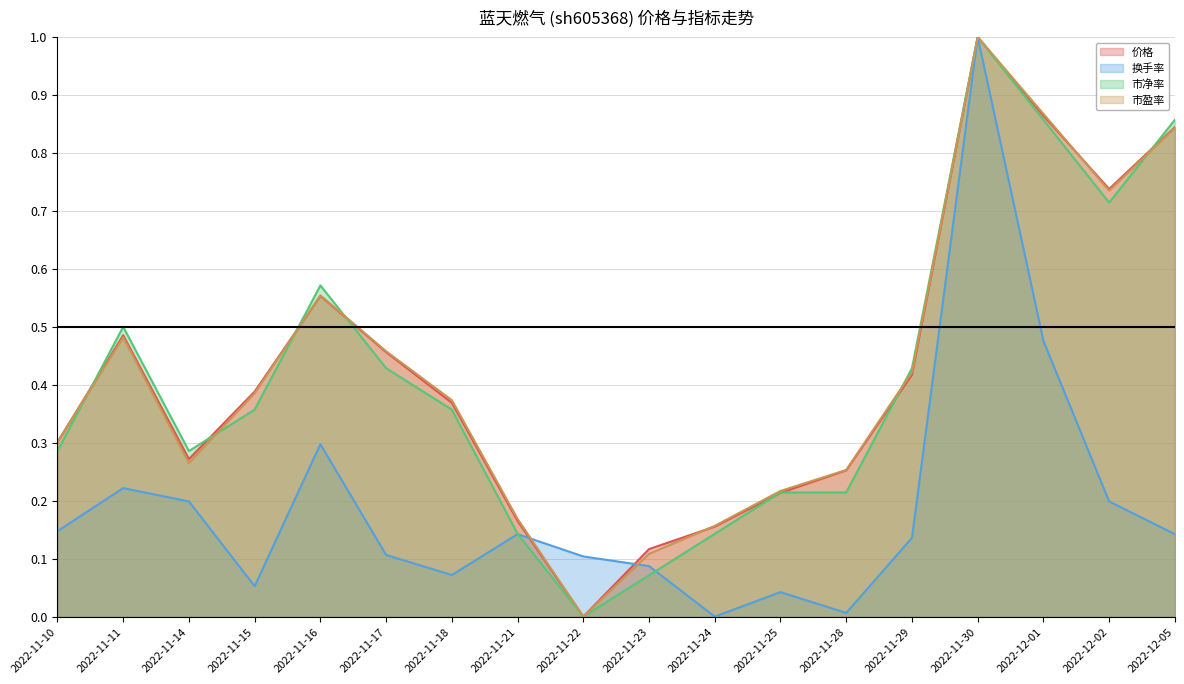

True or false: 市盈率 and 换手率 intersect in this chart.

True